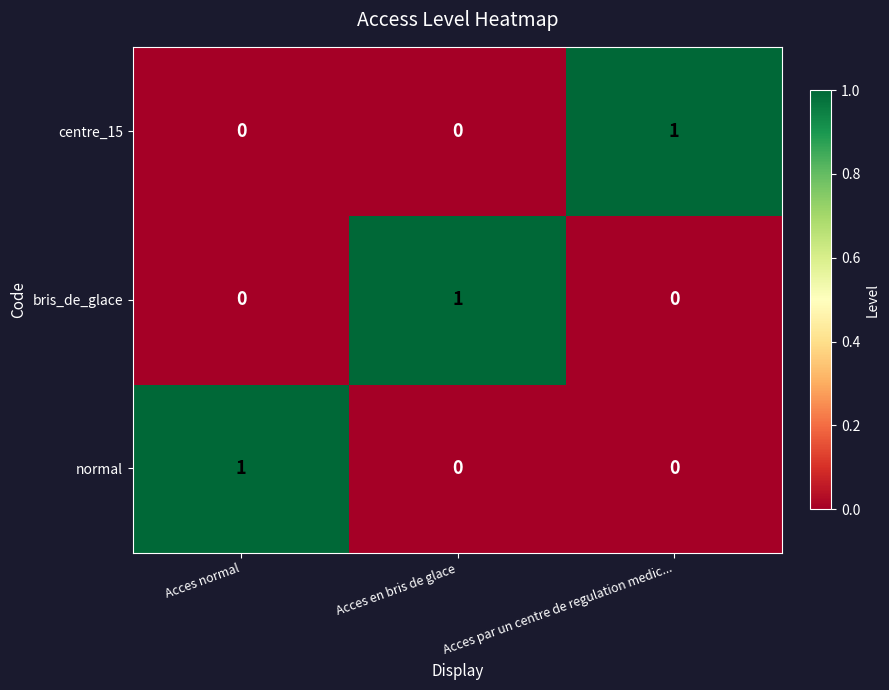

At how many categories does at least one series exceed 0?

3